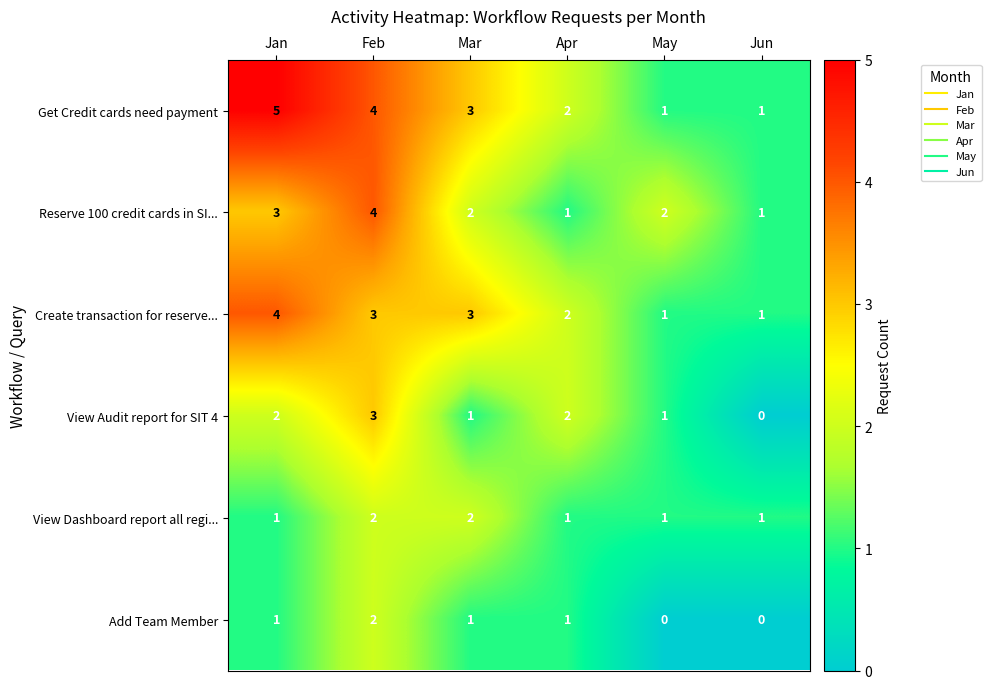

At which category is the sum across all series the highest?

Feb